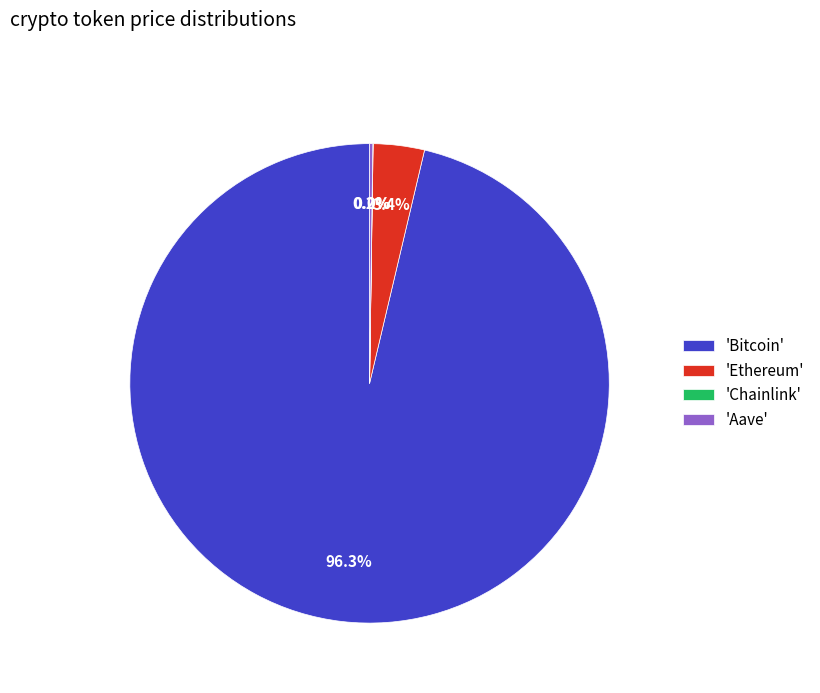

Which slice is the largest?

'Bitcoin'